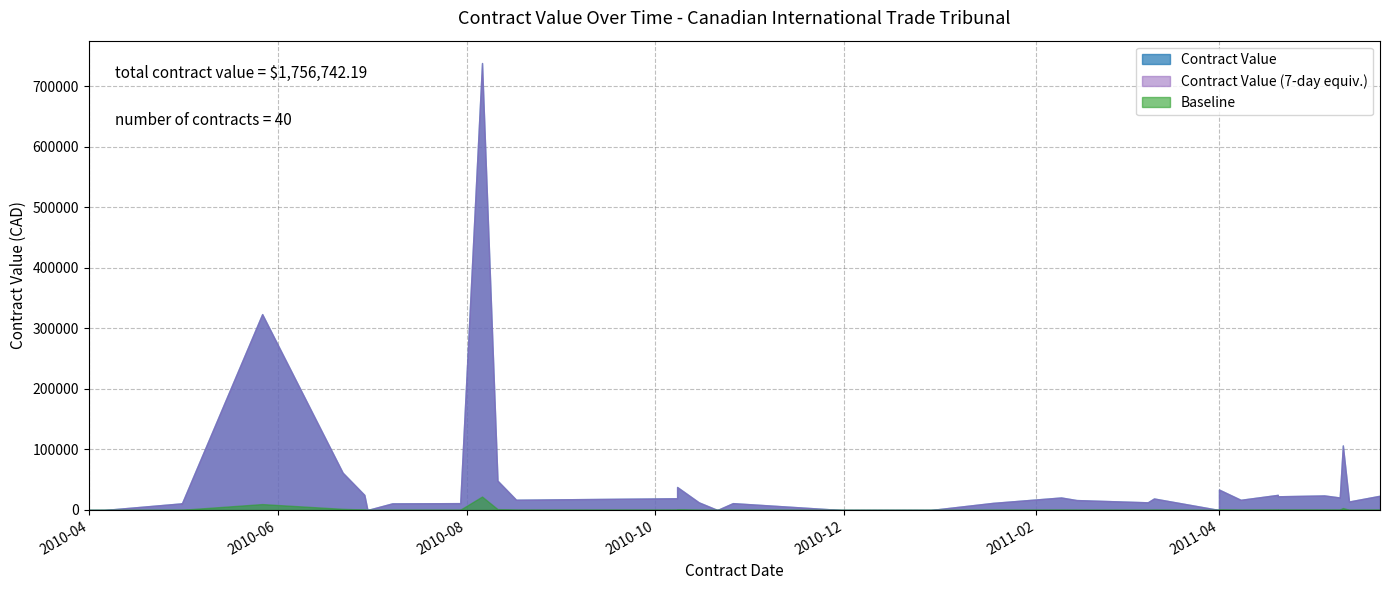

Between 2010-08-06 and 2011-05-23, which is larger?

2010-08-06